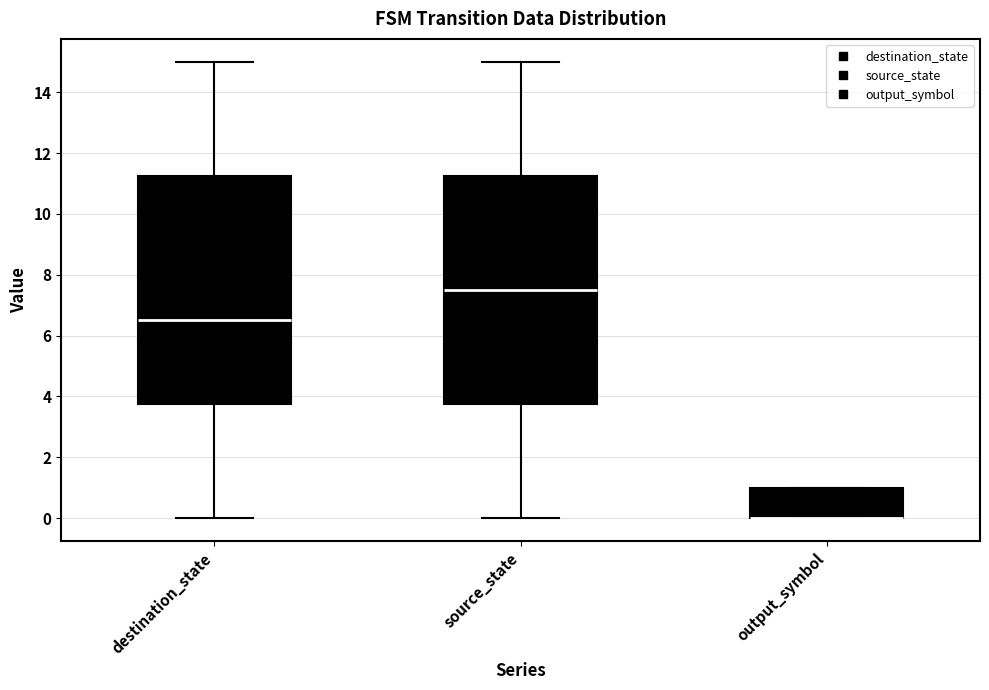

Reading left to right, read every box against the y-axis: the position of its median line, the range the box covers, and the ends of its whiskers. The values are not printed on the chart, so give them approximately, as read against the axis.

destination_state: median 6.6, box 3.8 to 11.2, whiskers 0.0 to 15.0
source_state: median 7.6, box 3.8 to 11.2, whiskers 0.0 to 15.0
output_symbol: median 0.0 (drawn on the box's lower edge), box 0.0 to 1.0, whiskers 0.0 to 1.0